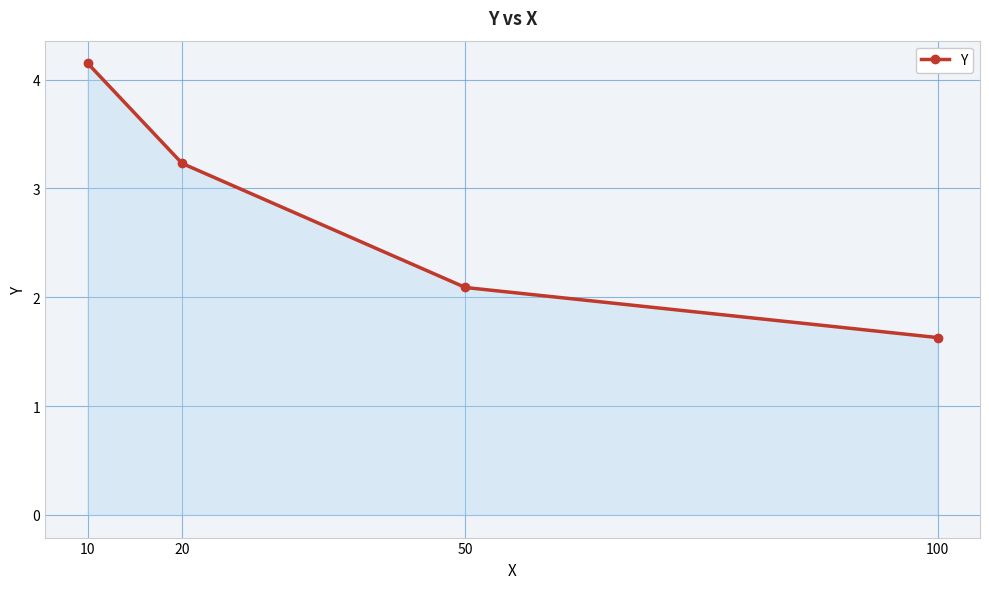

Approximately how many times larger is the value at 10 compared to 50?

2.0